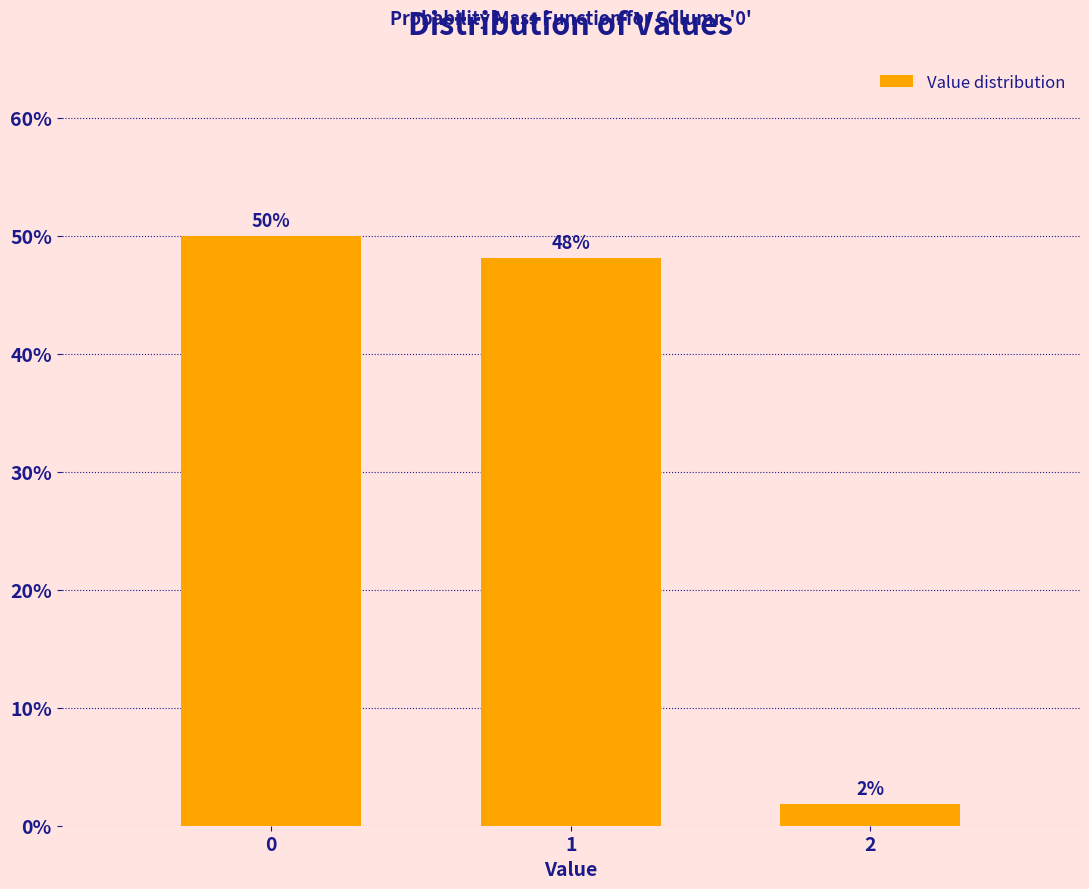

Read the value at 0.

50.0